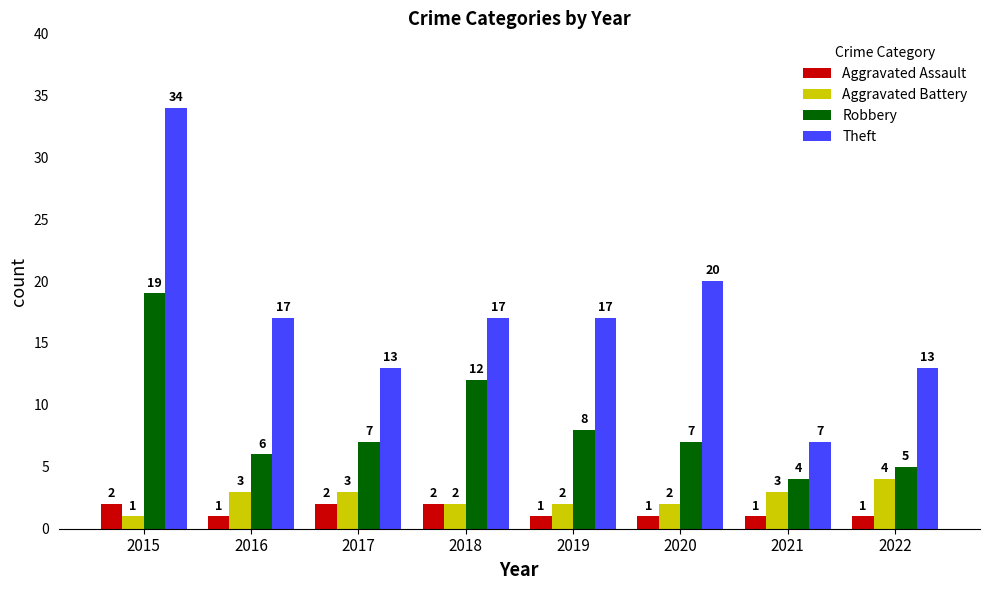

Reading left to right, transcribe all the data shown in this chart.

Aggravated Assault: 2015=2	2016=1	2017=2	2018=2	2019=1	2020=1	2021=1	2022=1
Aggravated Battery: 2015=1	2016=3	2017=3	2018=2	2019=2	2020=2	2021=3	2022=4
Robbery: 2015=19	2016=6	2017=7	2018=12	2019=8	2020=7	2021=4	2022=5
Theft: 2015=34	2016=17	2017=13	2018=17	2019=17	2020=20	2021=7	2022=13